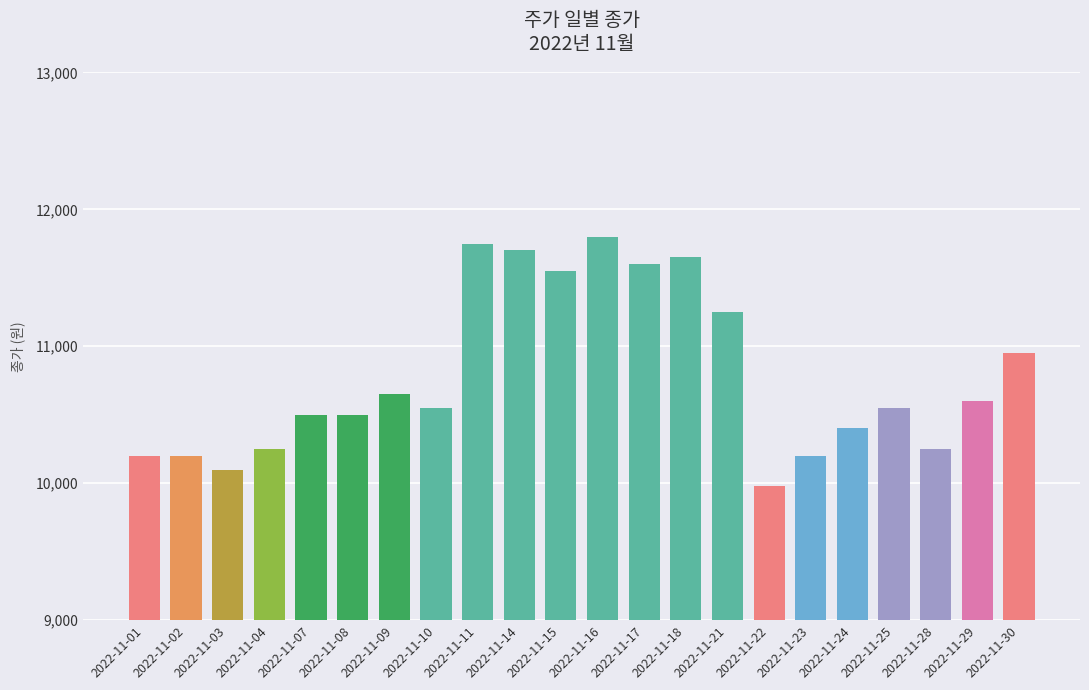

What is the difference between the maximum and minimum values?

1820